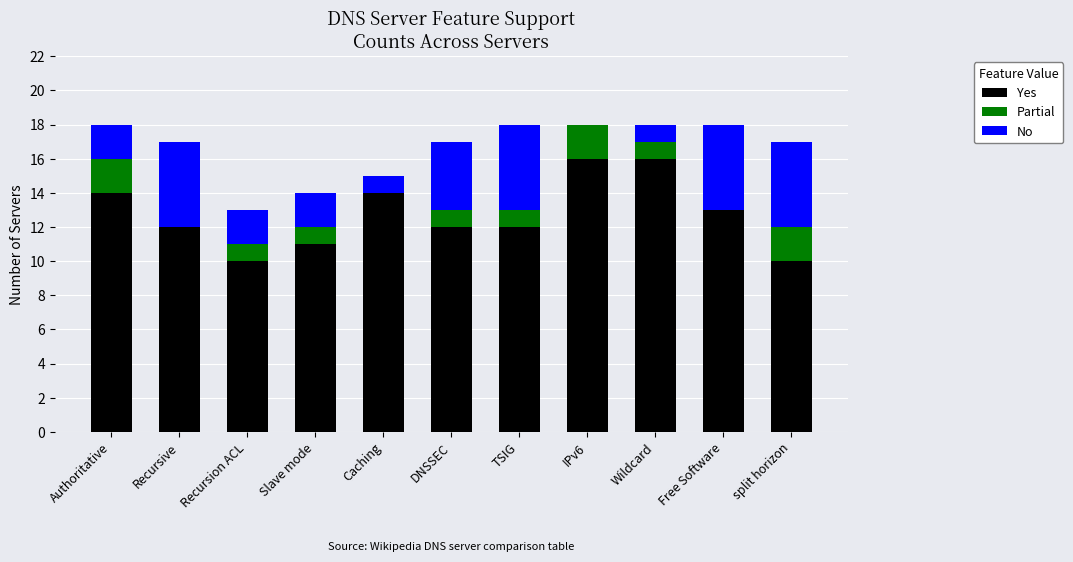

Is it true that Yes equals 13 at Free Software?

True